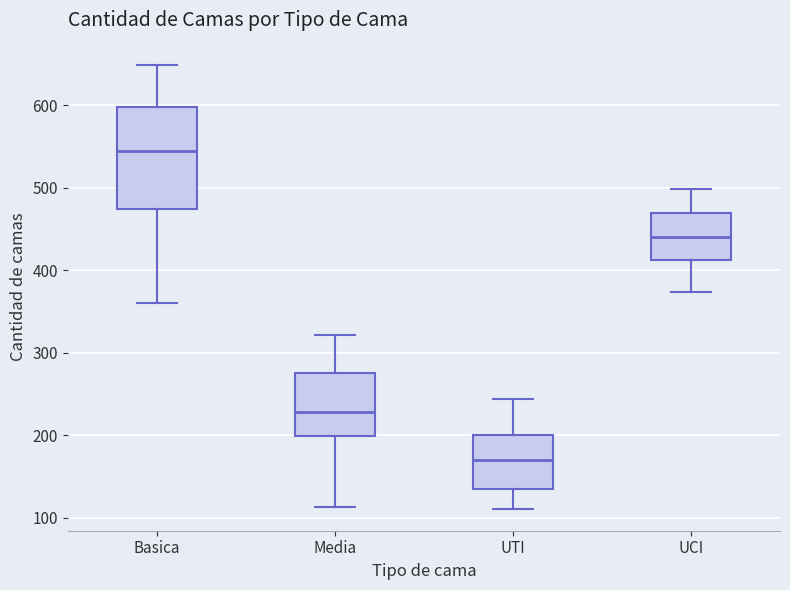

Which box's median line is the lowest?

UTI